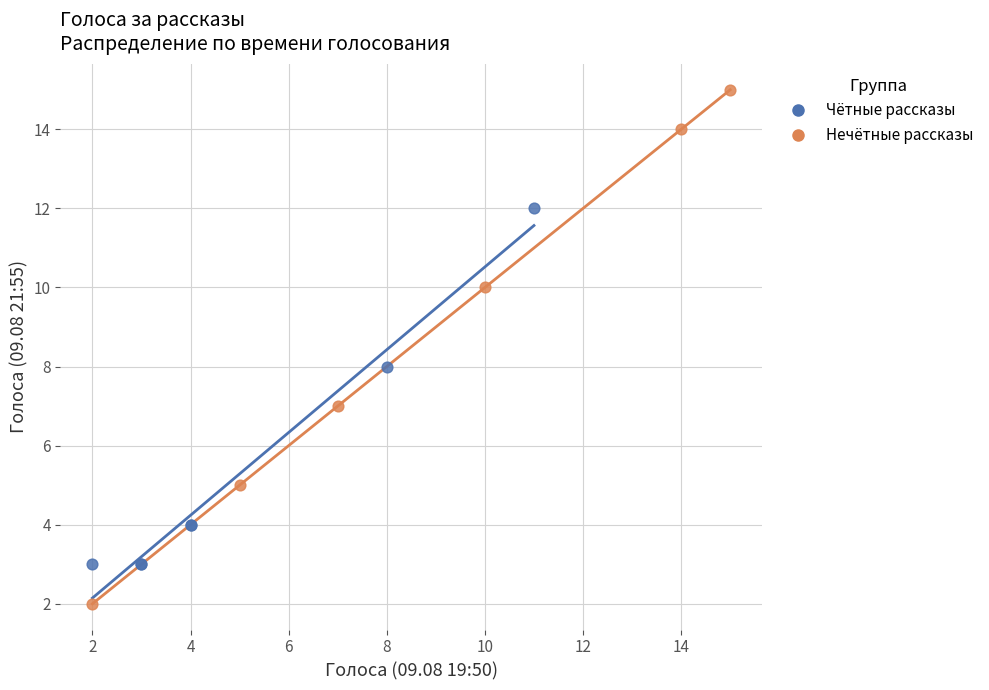

Which series reaches the minimum Y coordinate?

Нечётные рассказы